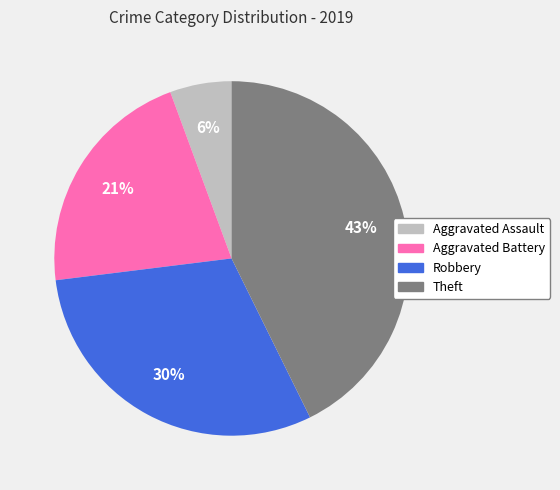

How many segments does this pie chart have?

4